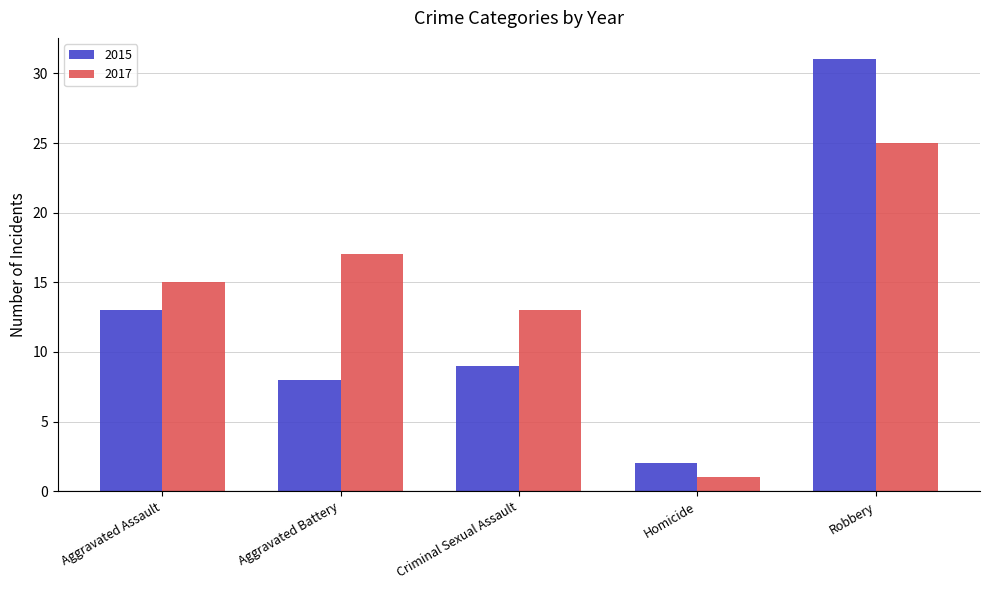

What are all the series names shown in the legend?

2015, 2017